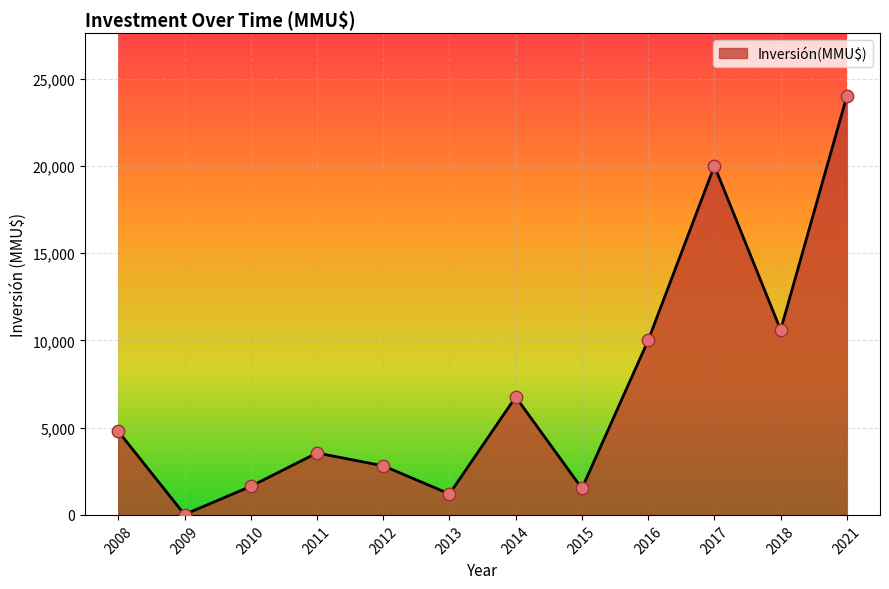

Which has a higher value, 2018 or 2015?

2018